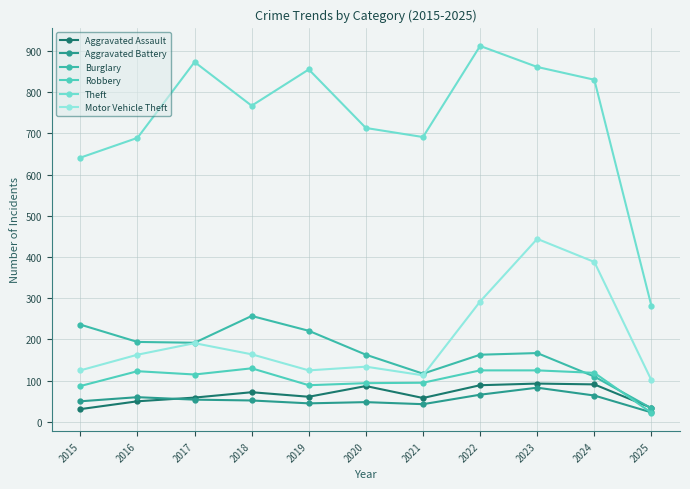

At which category is the sum across all series the highest?

2023